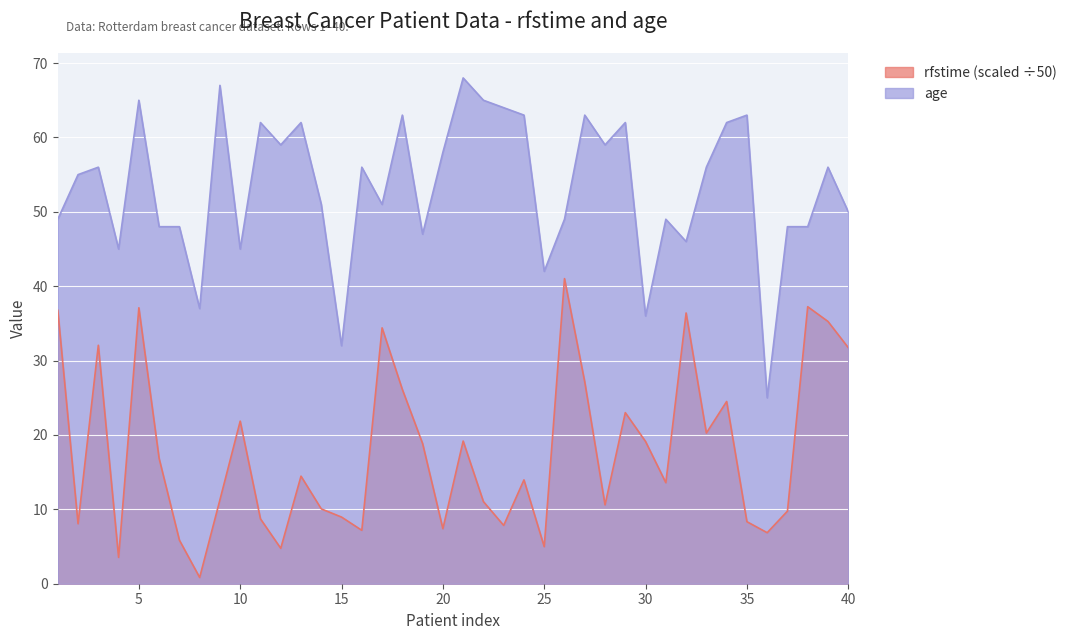

Which series has the largest total across all categories?

age